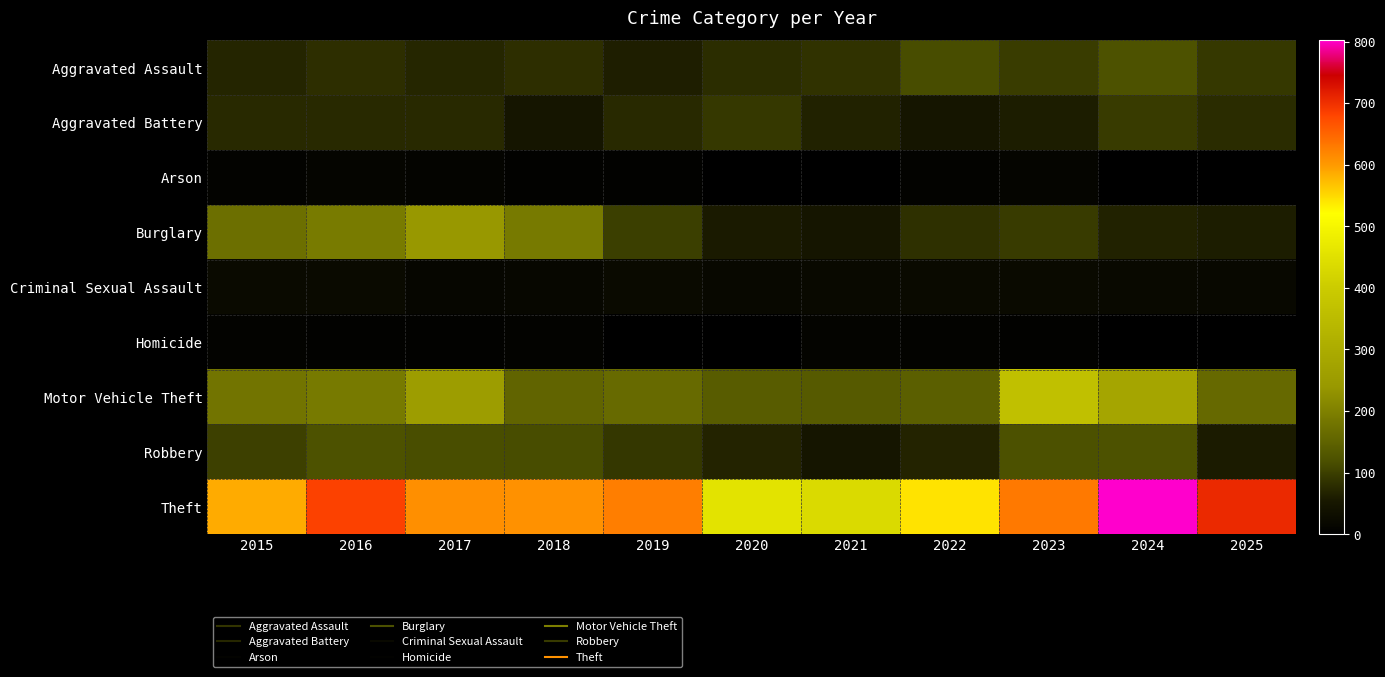

What is the spread (max minus min) of values at 2021?

434